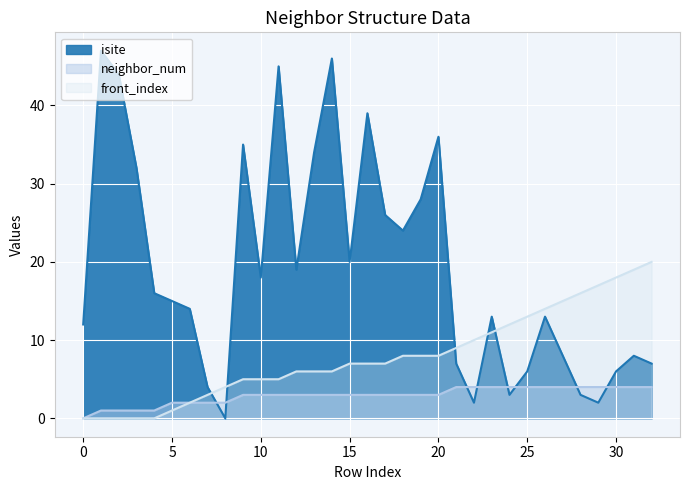

What is the difference between the neighbor_num values at 29 and 19?

1